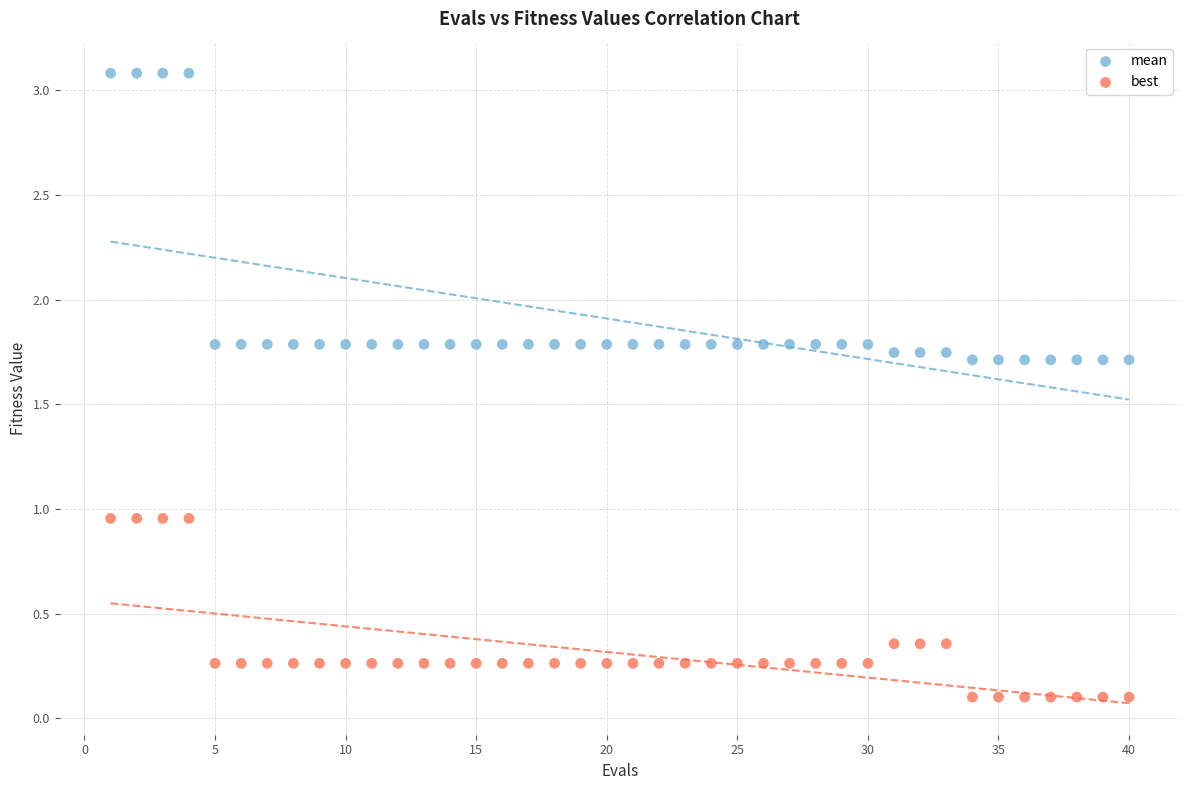

What is the X range (max minus min) for the scatter plot?

39.0